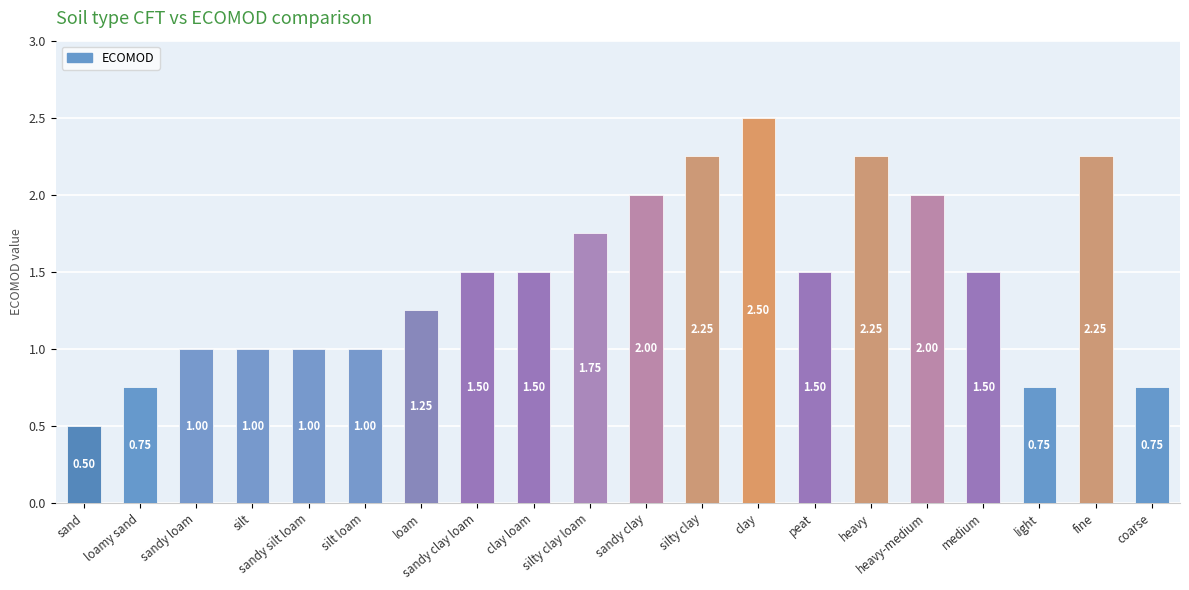

Which category has the lowest value across all series?

sand